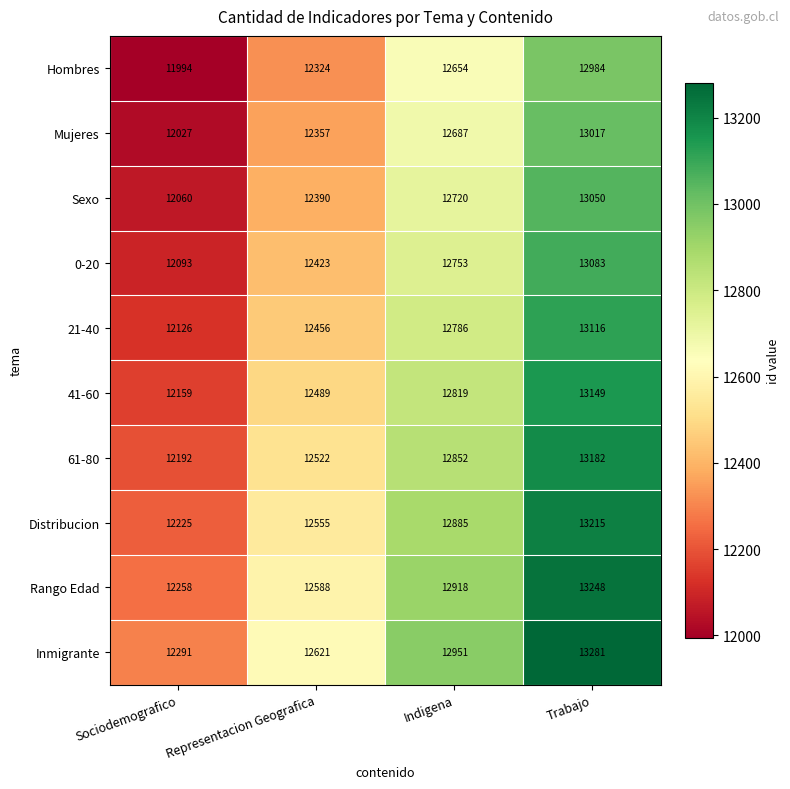

Count the 41-60 values in the range 12489 to 13149.

3